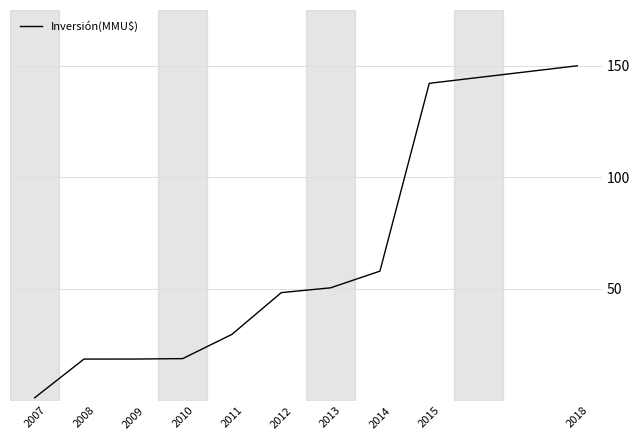

What is the smallest value displayed?

1.2